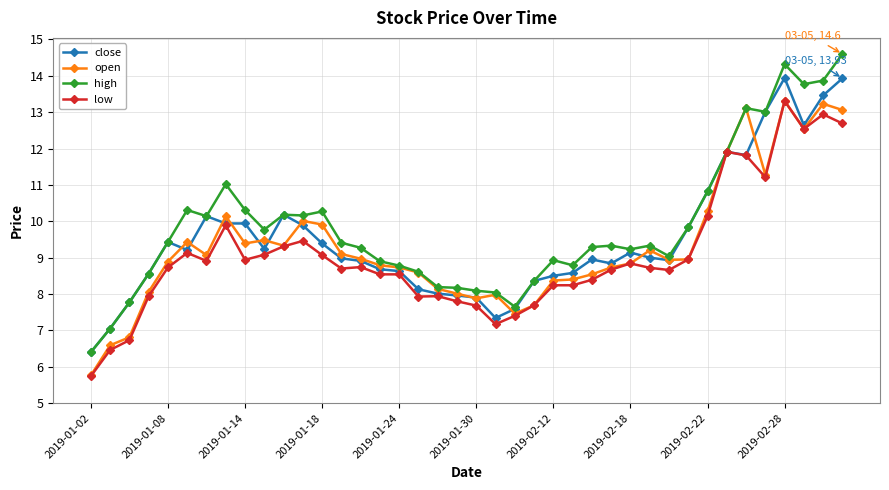

Which series has the widest spread of values?

high